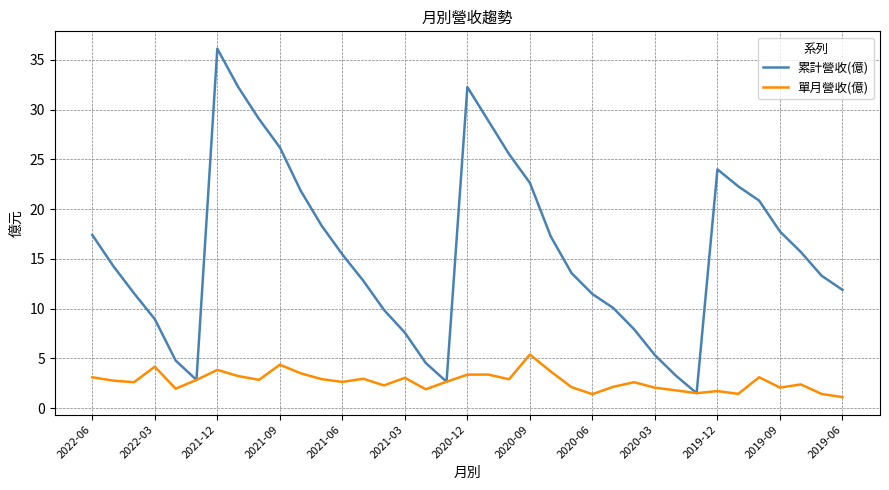

Which series has the largest range (max minus min)?

累計營收(億)